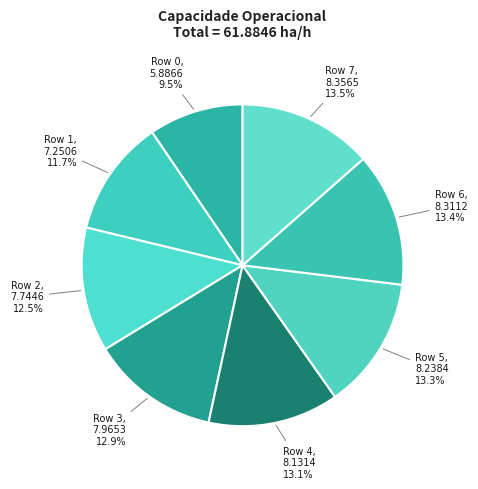

How many segments does this pie chart have?

8